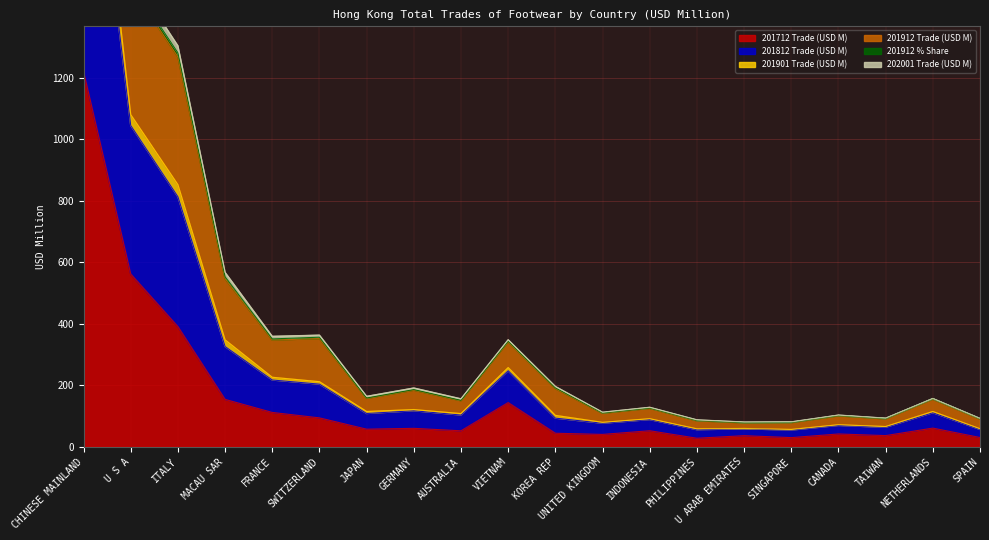

The value of 201712 Trade (USD M) at INDONESIA is 52.0. True or false?

True